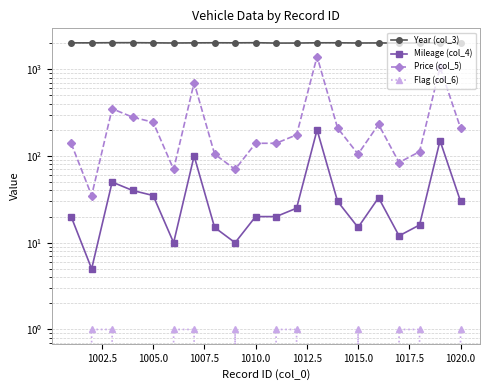

What is the value of the Mileage (col_4) point at the 14th from the left?

30